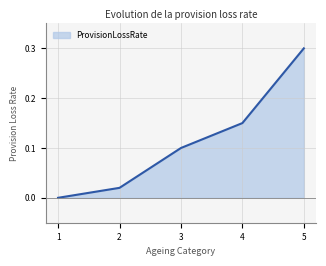

What is the sum of all values?

0.6